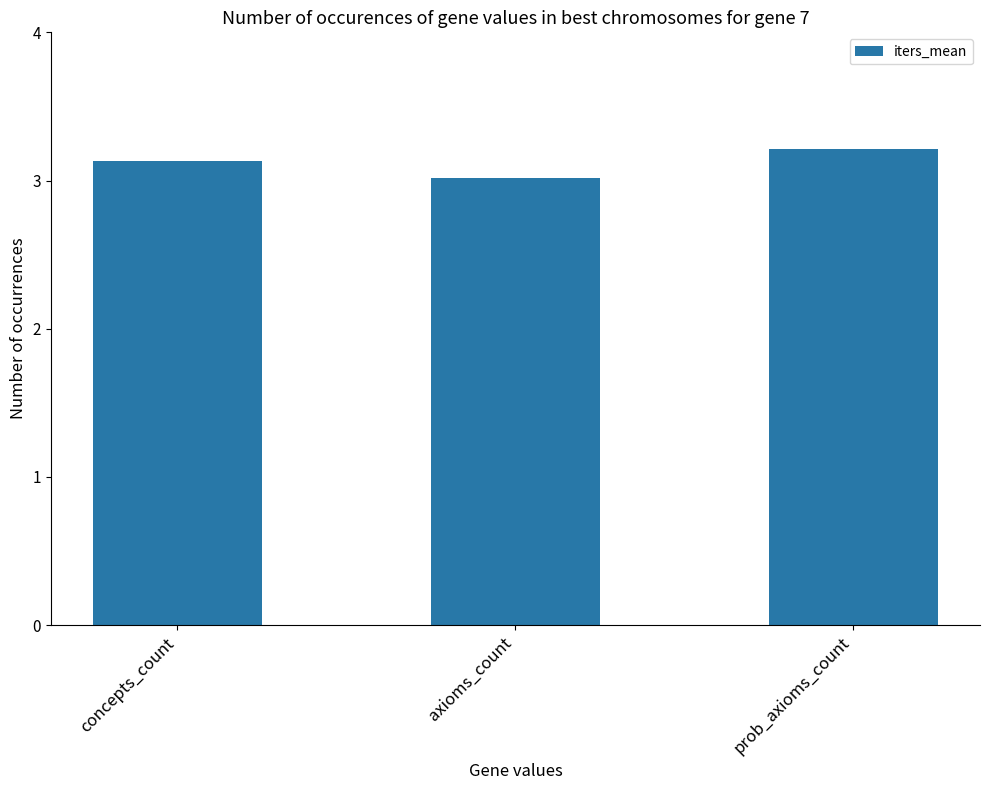

What position from the right is axioms_count?

2